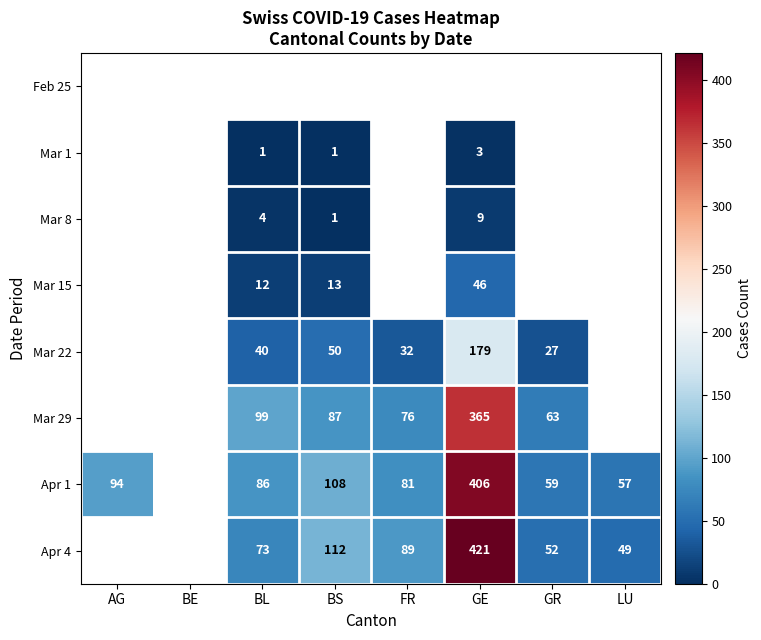

The value of Mar 29 at BL is 137. True or false?

False